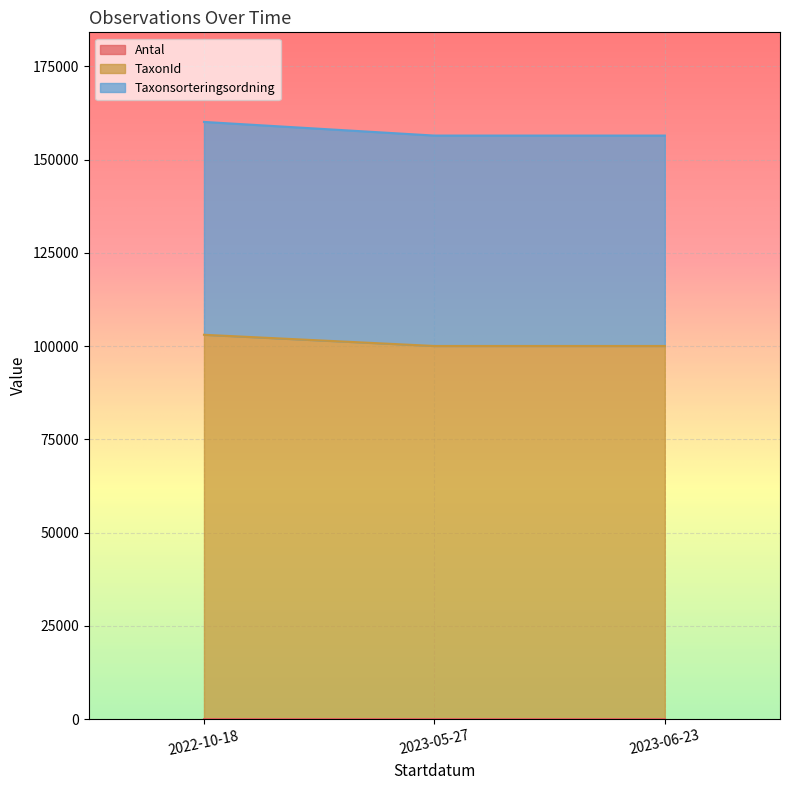

Rank the series by their maximum value, from highest to lowest.

Taxonsorteringsordning, TaxonId, Antal